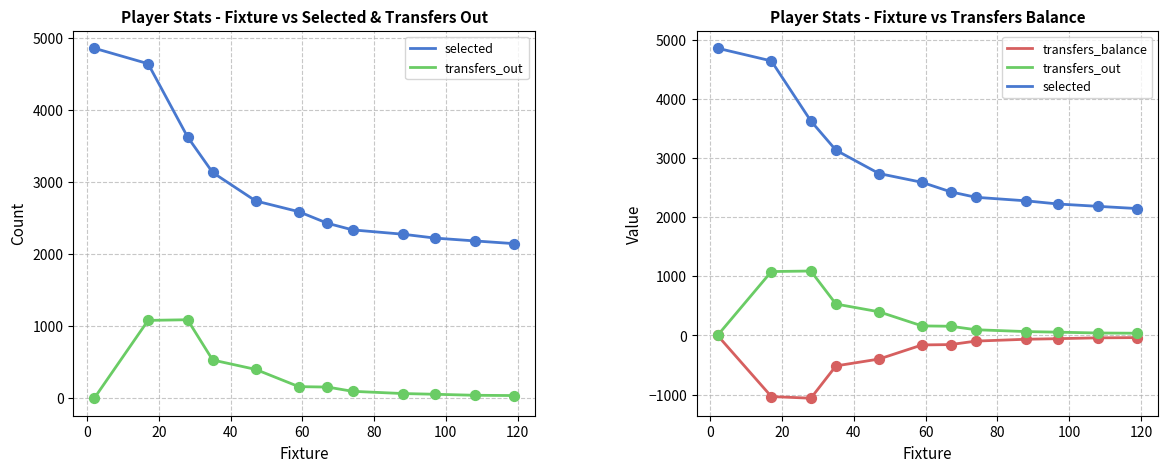

What are all the series names shown in the legend?

selected, transfers_out, transfers_balance